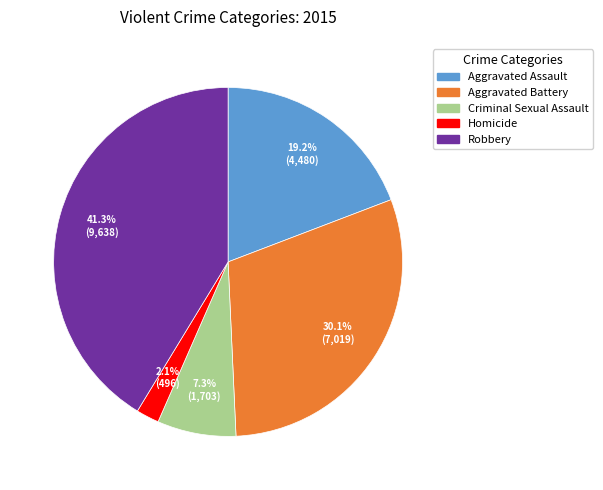

Is it true that Aggravated Battery is 37% of the pie?

False